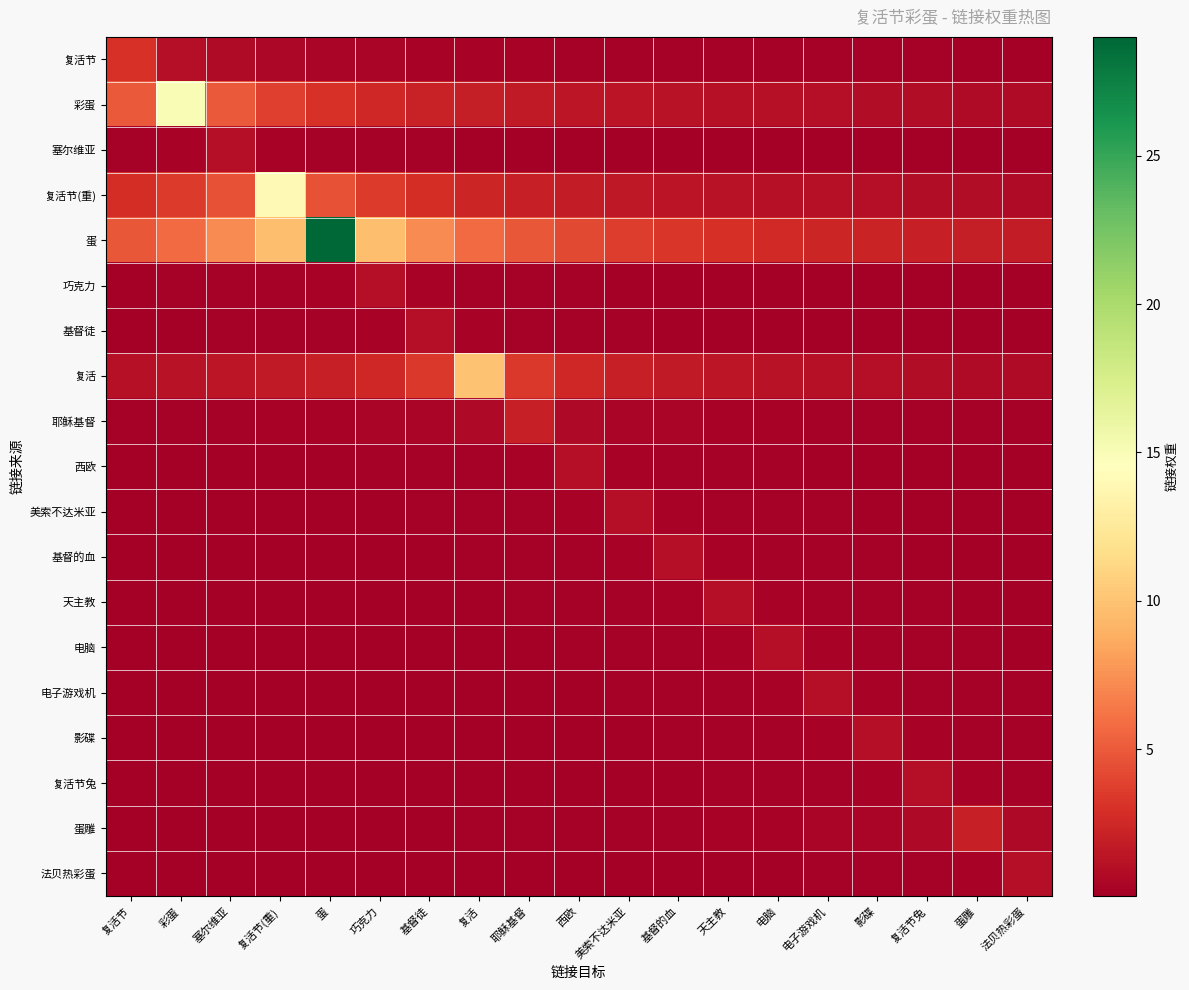

What is the difference between the highest and lowest values at 天主教?

2.8